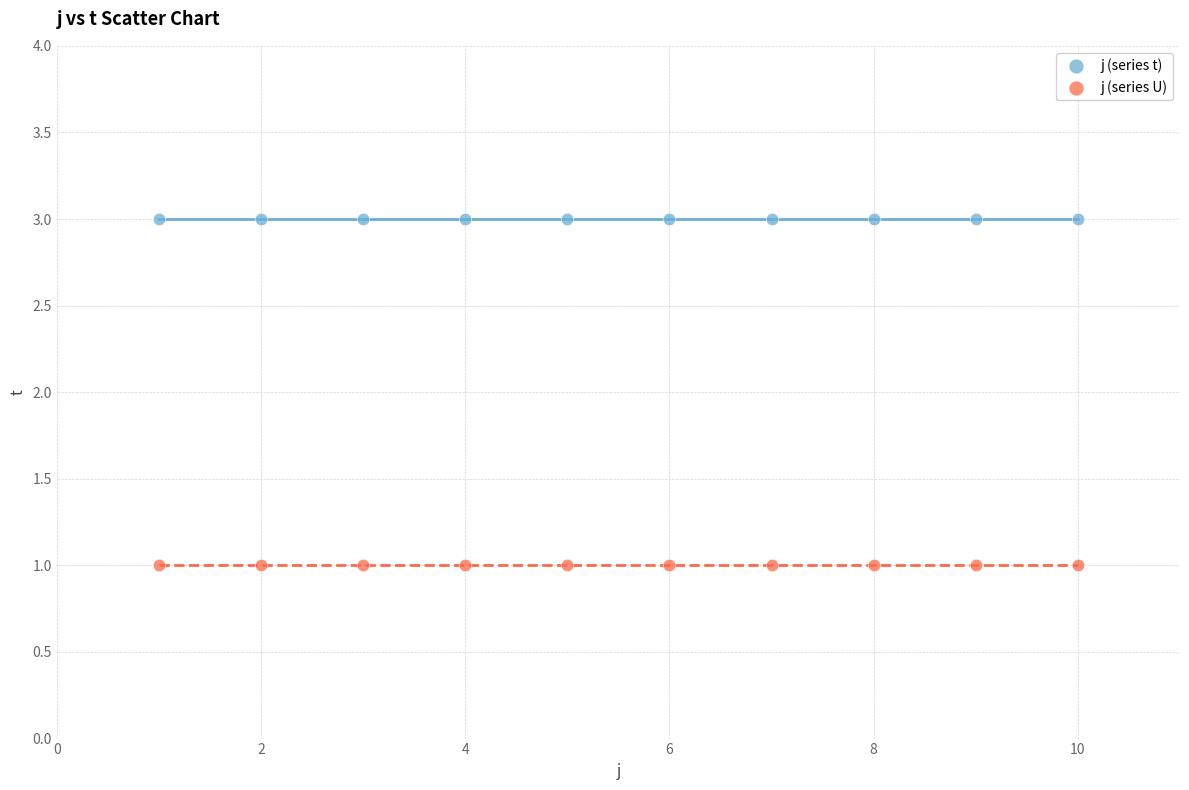

Which series contains the highest Y value?

j (series t)